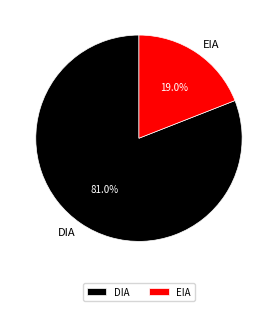

To the nearest percent, what is the average slice percentage?

50%